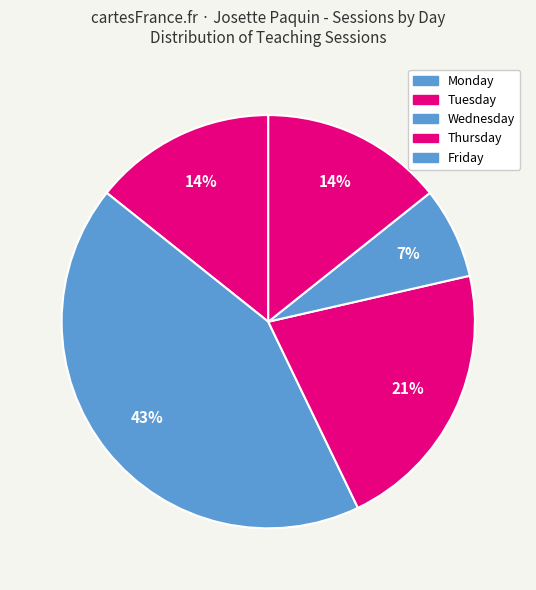

What portion of the pie excludes Tuesday?

57.1%